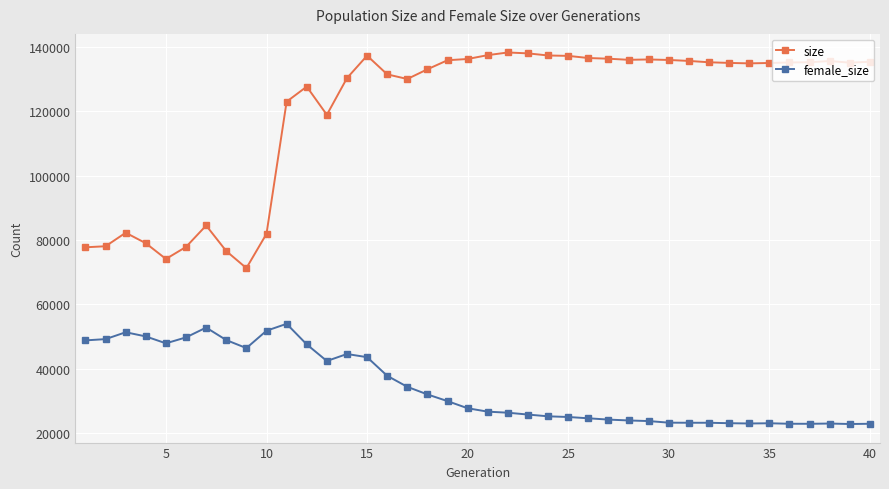

What is the difference between the maximum and second lowest values in the female_size series?

31042